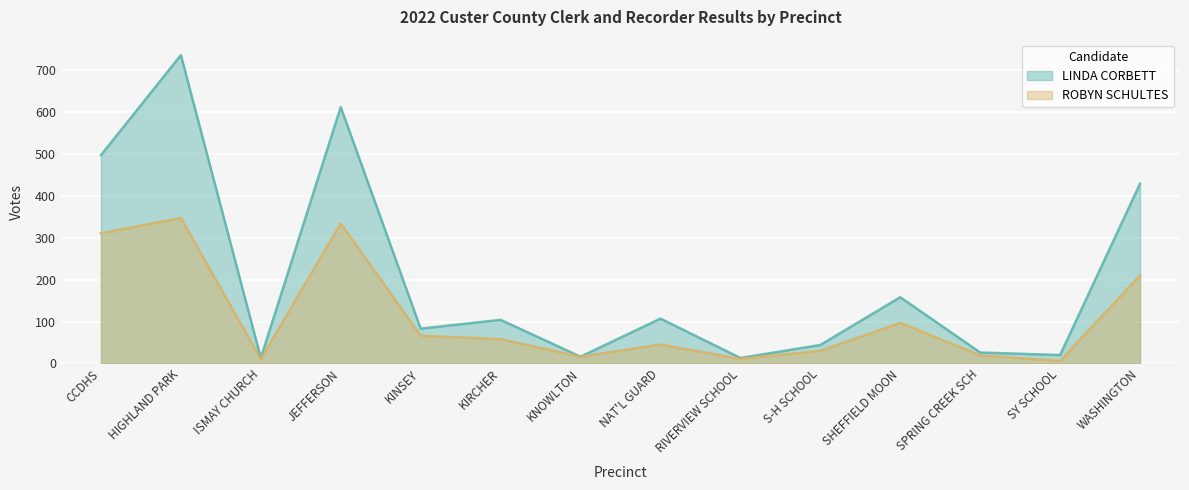

What is the label of the 7th point from the left?

KNOWLTON